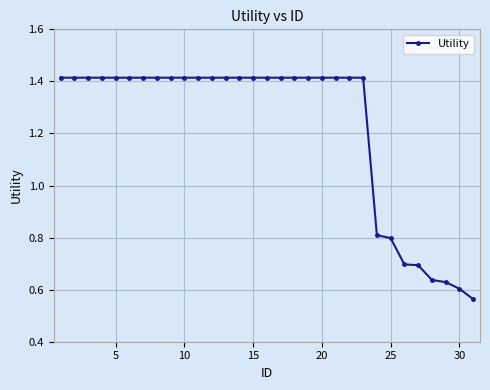

Is this an area chart (filled region under the line)?

No